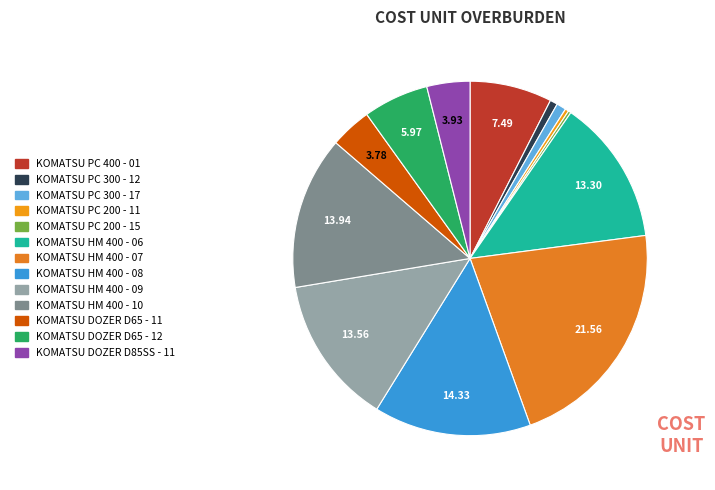

To the nearest percent, what percentage of the pie is KOMATSU HM 400 - 10?

14%